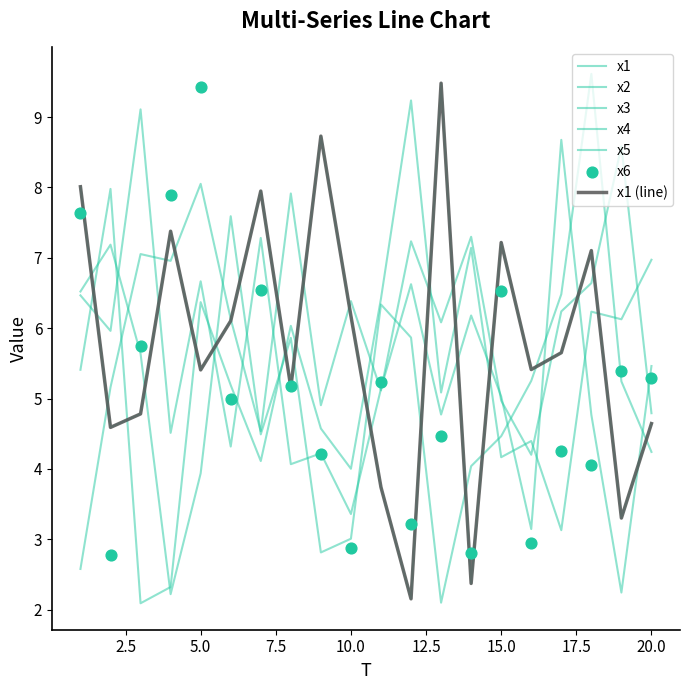

Which series has the largest Y range (max minus min)?

x2